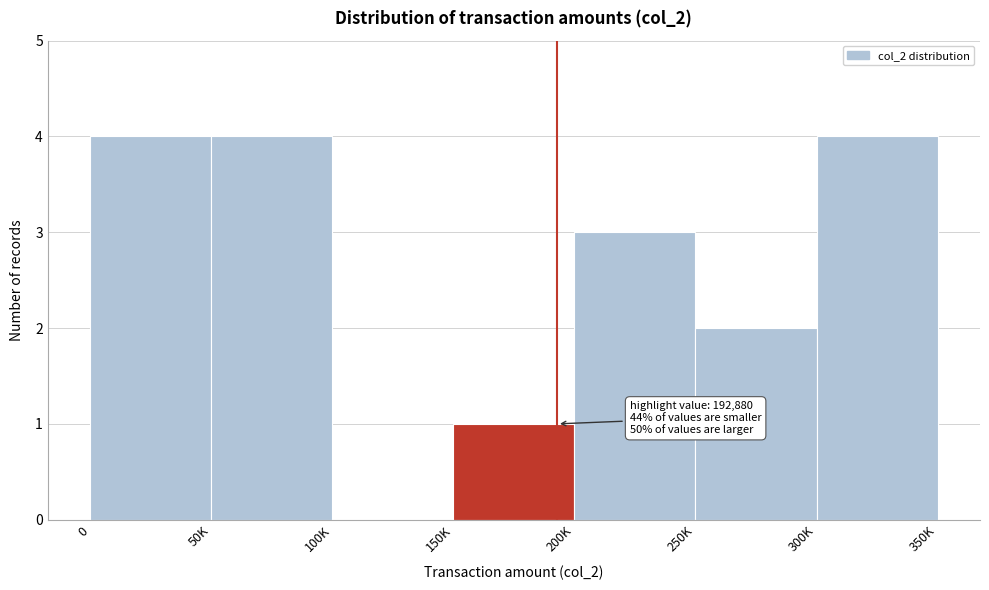

Reading left to right, transcribe all the data shown in this chart.

0=4	50K=4	100K=0	150K=1	200K=3	250K=2	300K=4